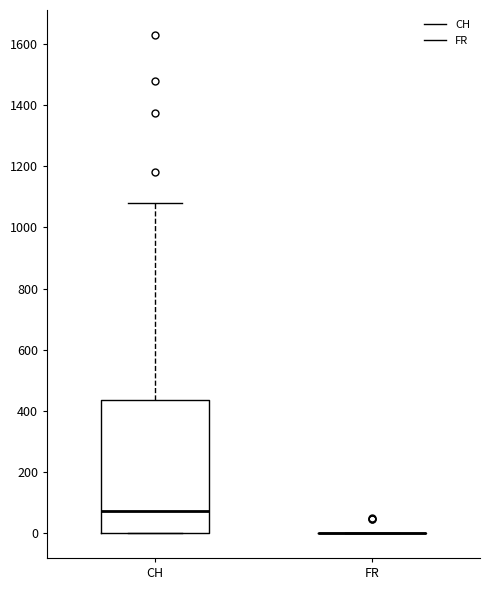

Reading left to right, transcribe this box plot: for each box, give where its median line is, the range the box spans, and where its two whiskers end, as read against the y-axis. The values are not printed on the chart, so give them approximately, as read against the axis.

CH: median 80, box 0 to 440, whiskers 0 to 1080
FR: box collapsed to a line at 0, whiskers 0 to 0